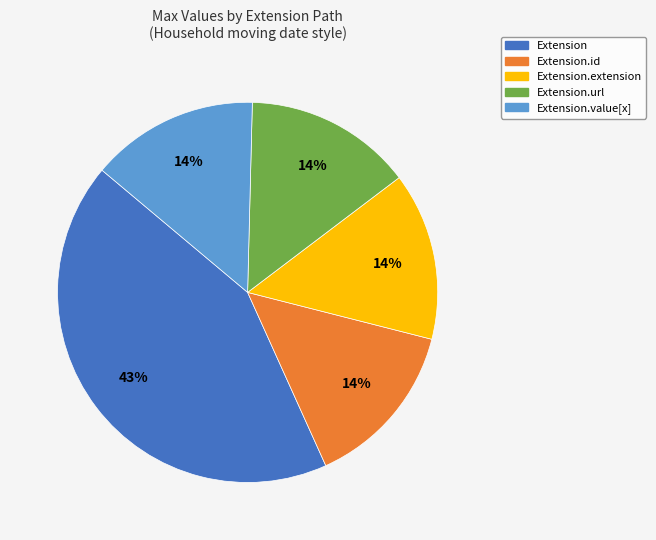

The Extension.value[x] slice represents 14% of the pie. True or false?

True